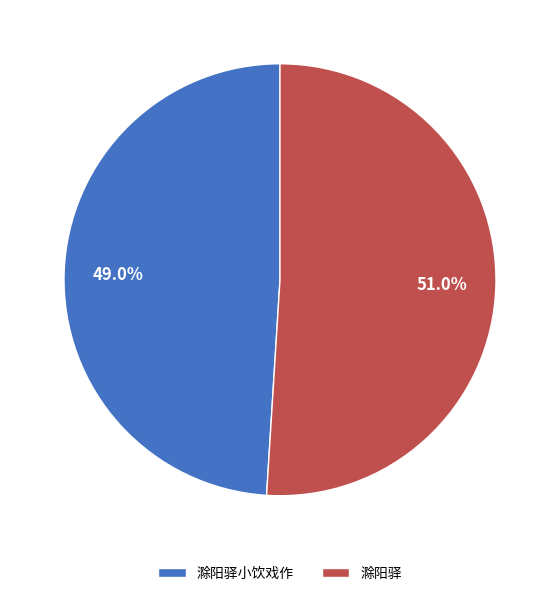

How many segments does this pie chart have?

2